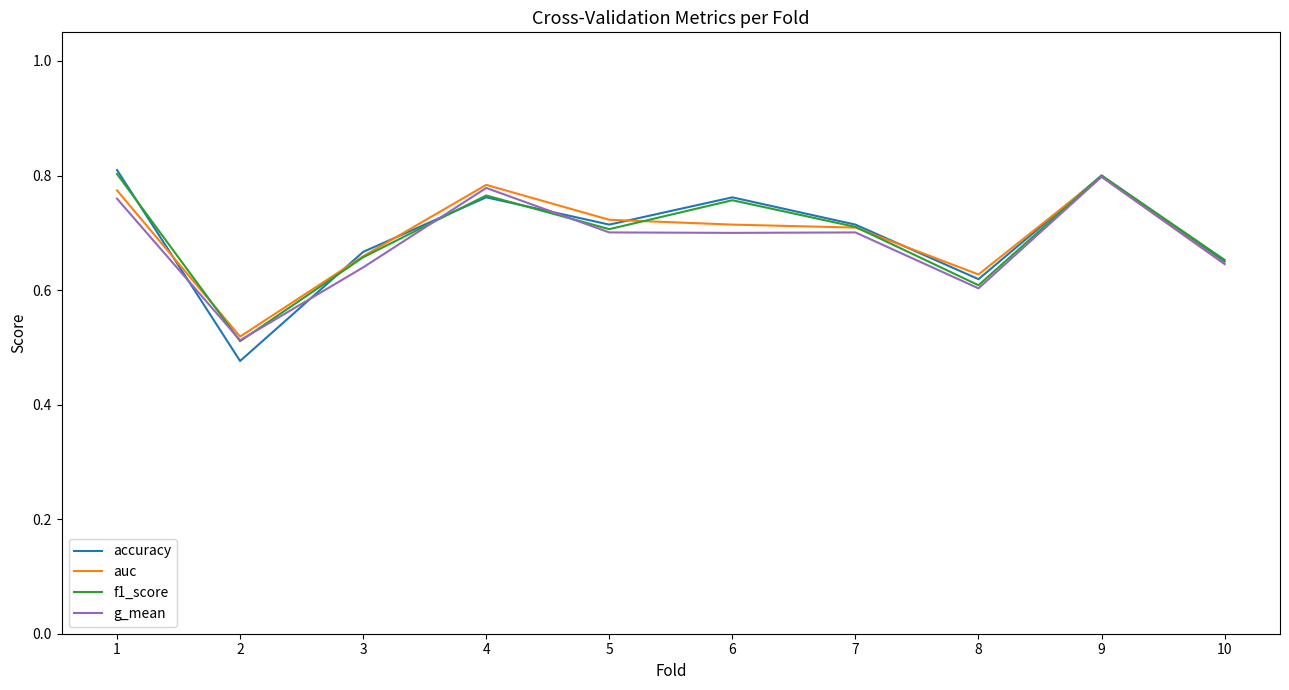

What is the total value across all series at 10?

2.6